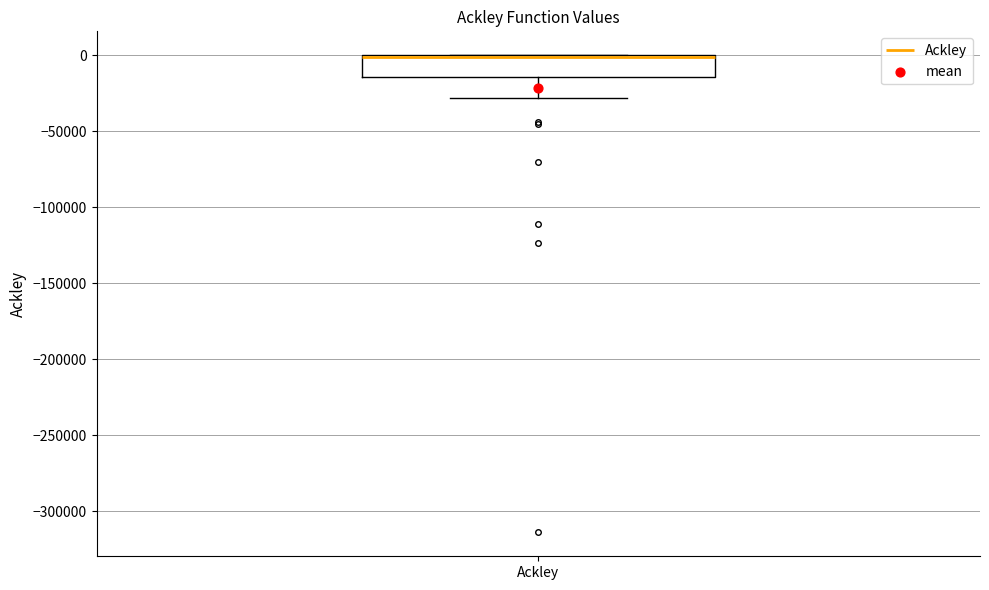

Transcribe this box plot: give where the median line is, the range the box spans, and where the two whiskers end, as read against the y-axis. The values are not printed on the chart, so give them approximately, as read against the axis.

median 0 (drawn on the box's upper edge), box -15000 to 0, whiskers -30000 to 0